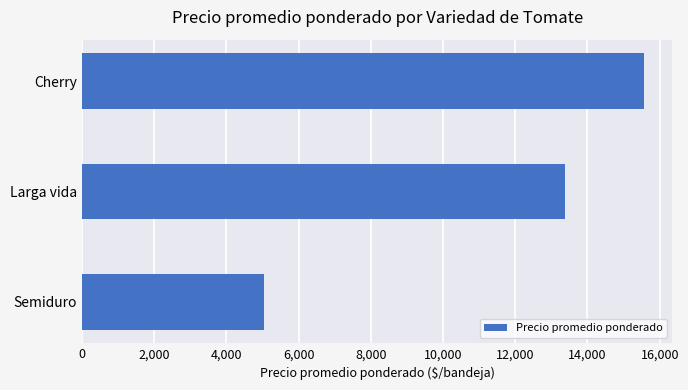

At which label is the value closest to 10309?

Larga vida